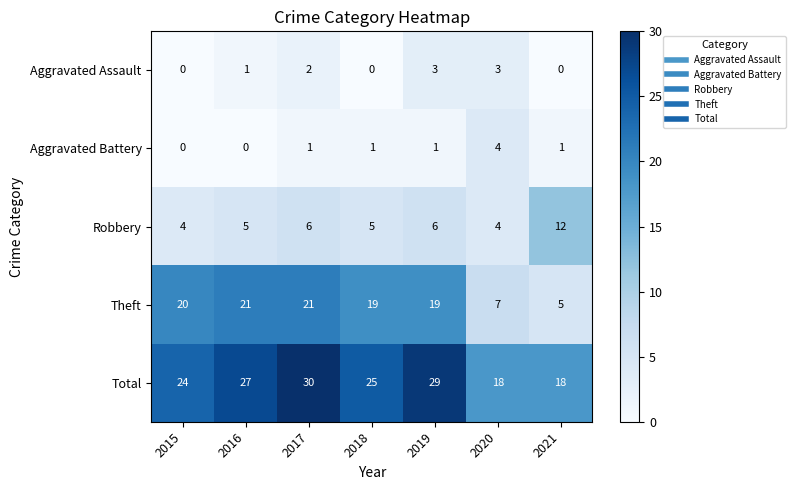

At which label does Theft first exceed 19?

2015